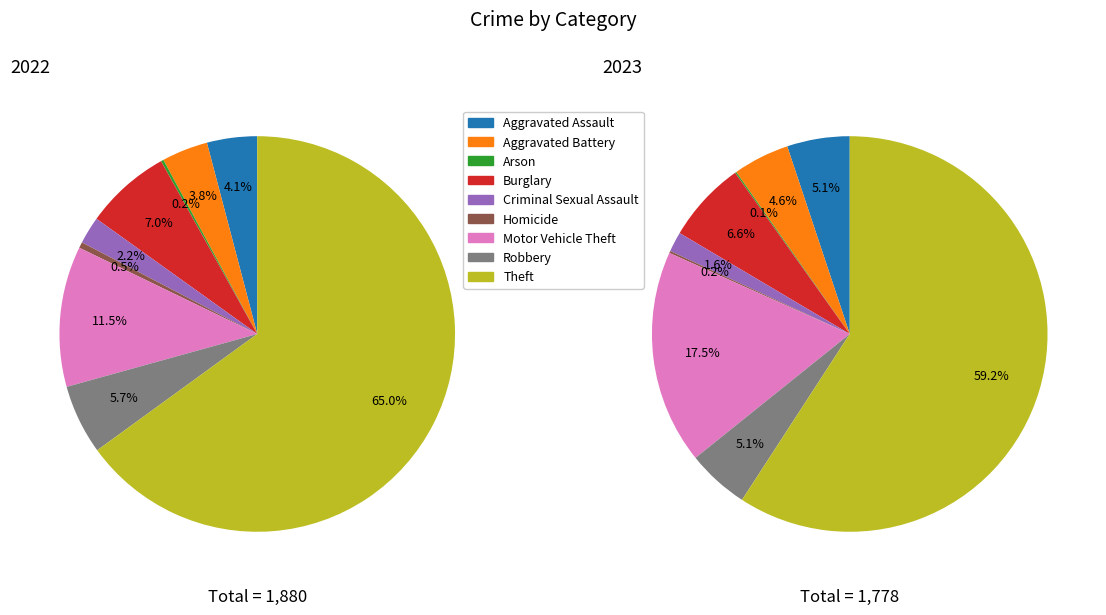

True or false: 3 accounts for 17% of the total.

False